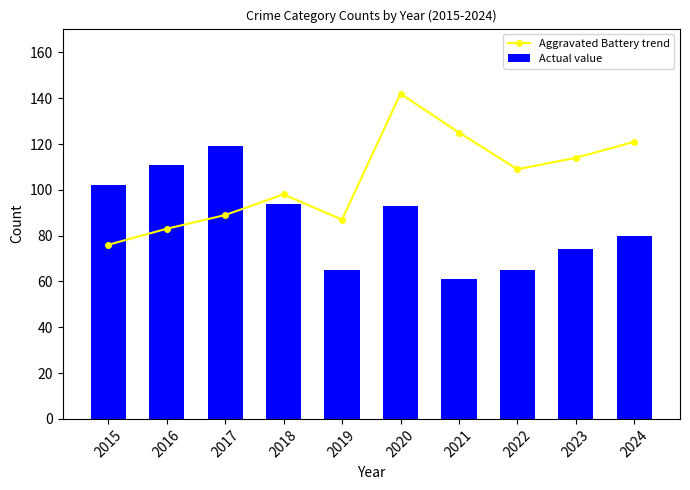

Which series has the largest total across all categories?

Aggravated Battery trend